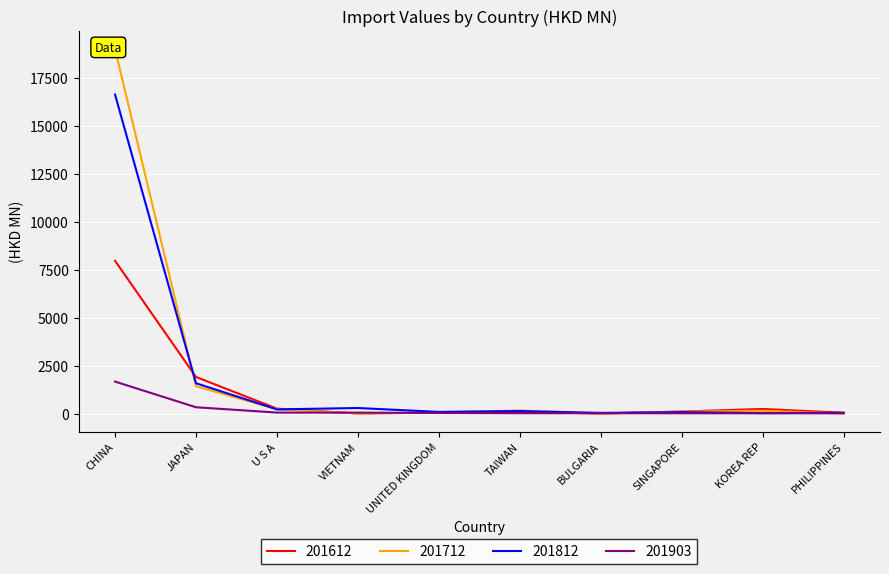

At how many categories does at least one series exceed 7949?

1